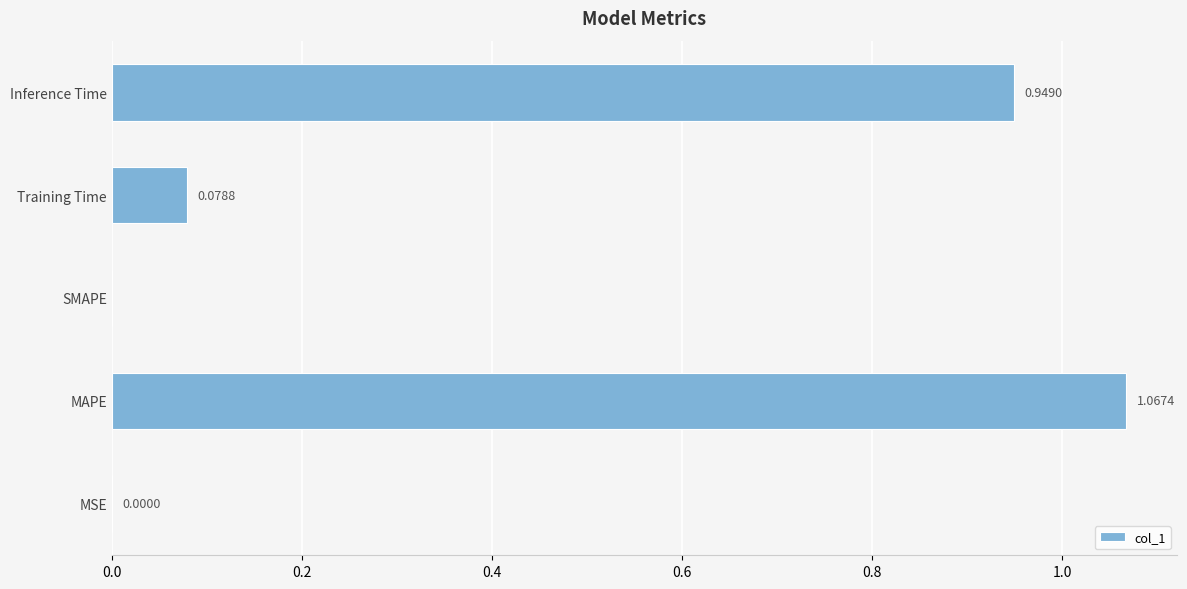

How many values exceed 0?

4